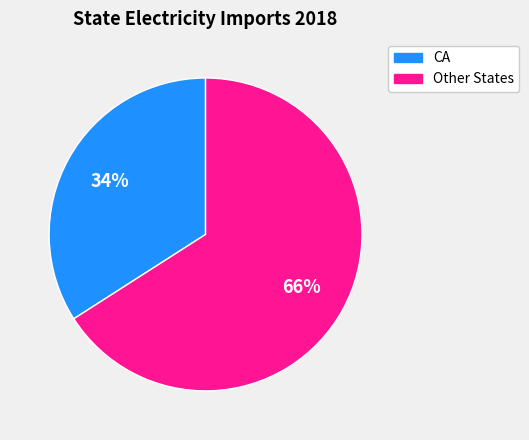

To the nearest percent, what is the difference between the largest and smallest slice percentages?

32%